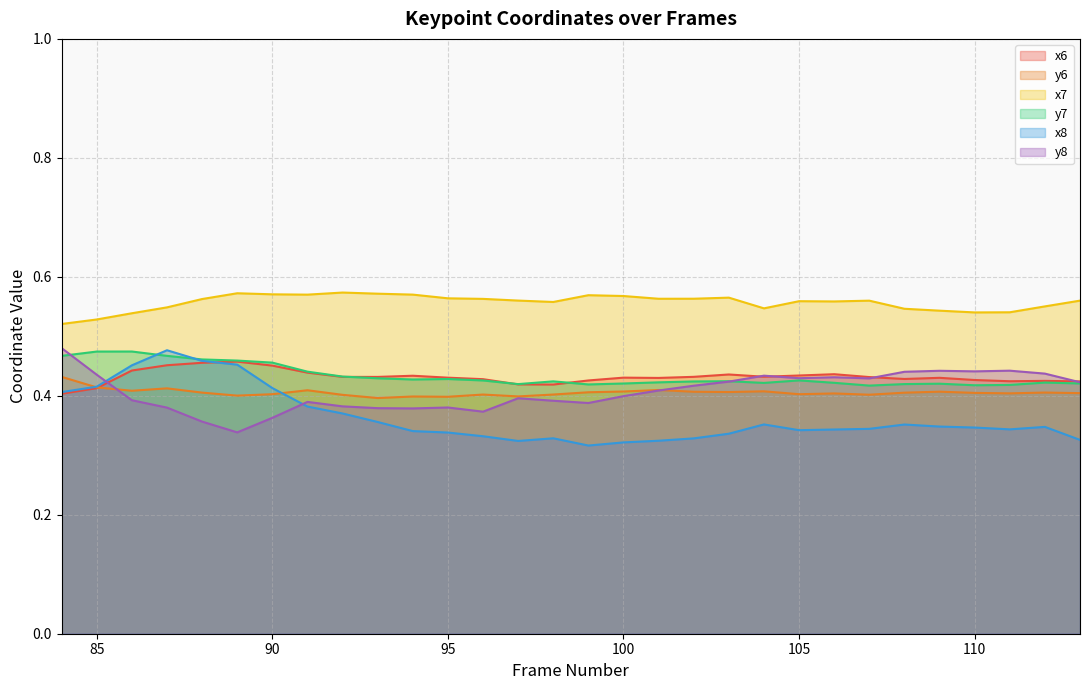

How many lines are shown in the chart?

6